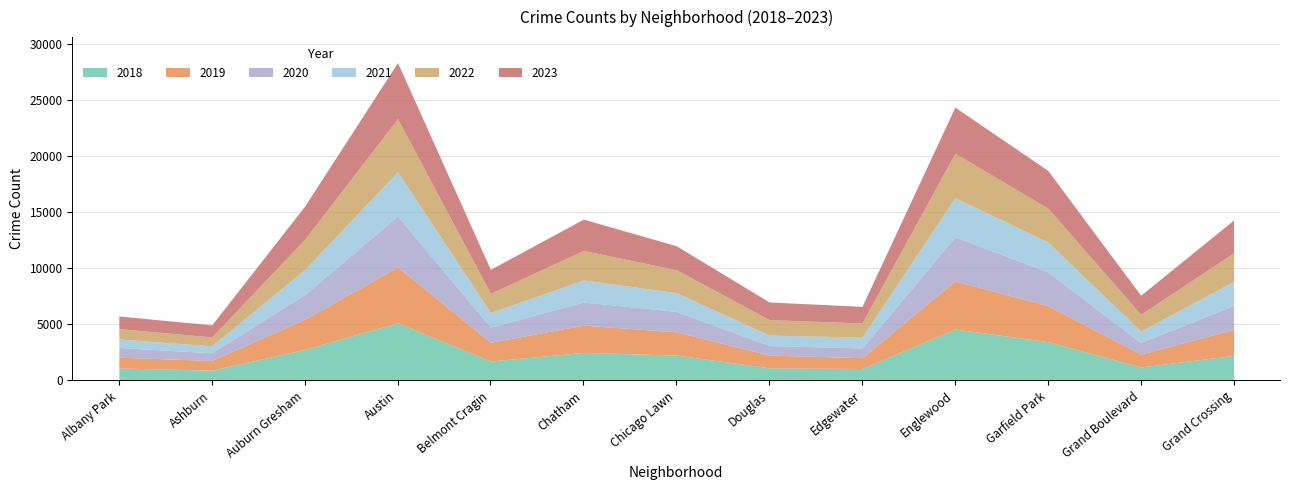

Rank the categories by 2021 value from highest to lowest.

Austin, Englewood, Garfield Park, Auburn Gresham, Grand Crossing, Chatham, Chicago Lawn, Belmont Cragin, Grand Boulevard, Edgewater, Douglas, Albany Park, Ashburn